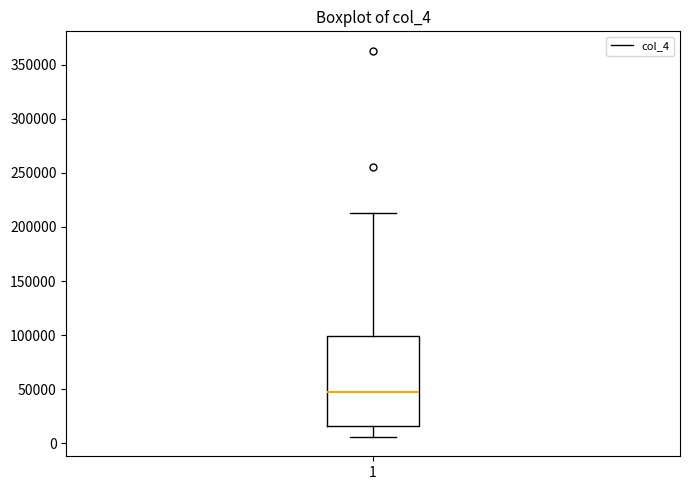

Read this box plot against the y-axis: the position of the median line, the range covered by the box, and the ends of both whiskers. The values are not printed on the chart, so give them approximately, as read against the axis.

median 50000, box 15000 to 100000, whiskers 5000 to 215000